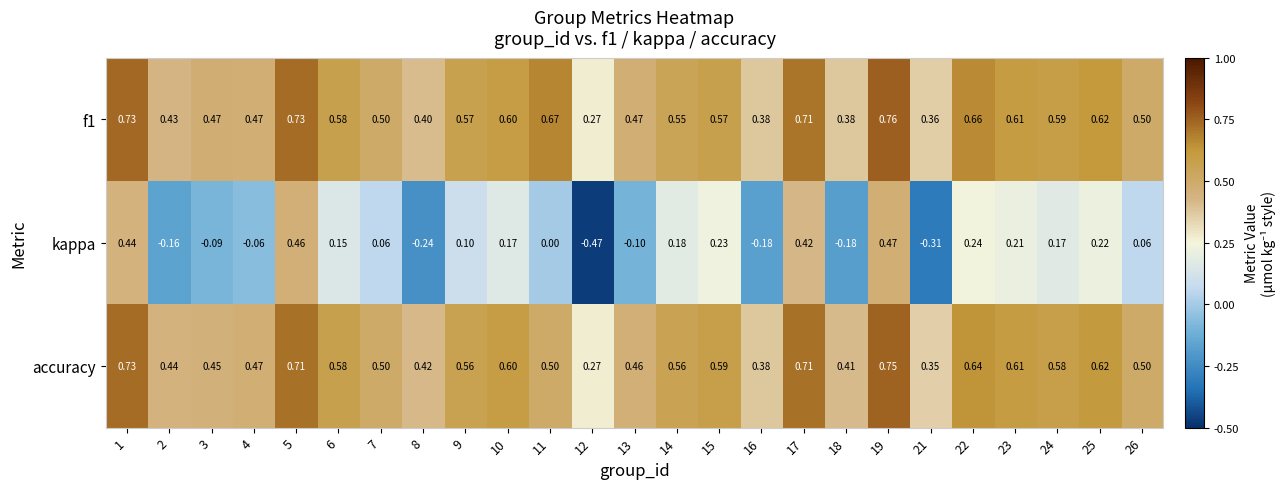

Which series changed the most between 12 and 26?

kappa